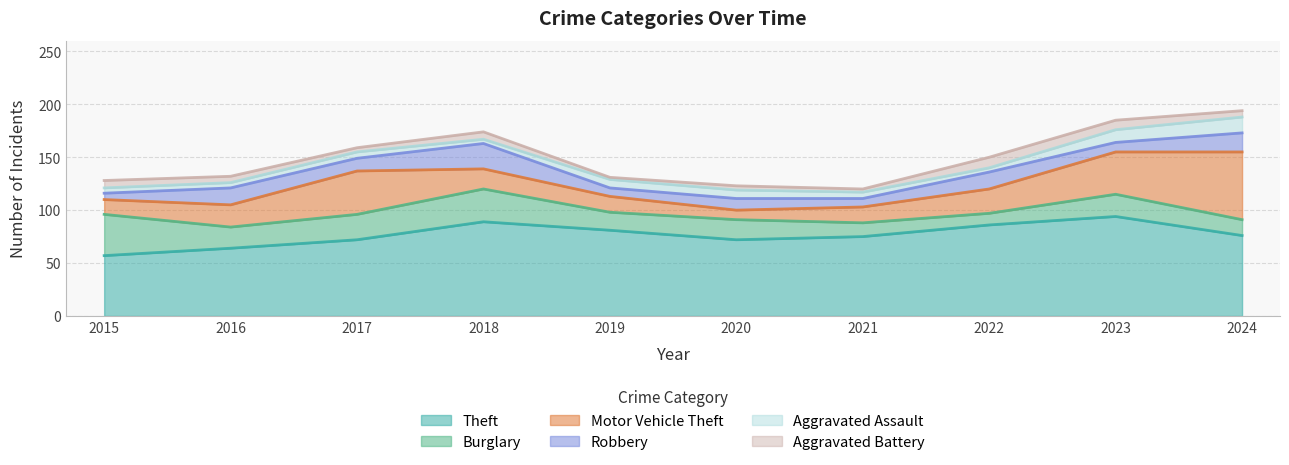

What are all the series names shown in the legend?

Theft, Burglary, Motor Vehicle Theft, Robbery, Aggravated Assault, Aggravated Battery